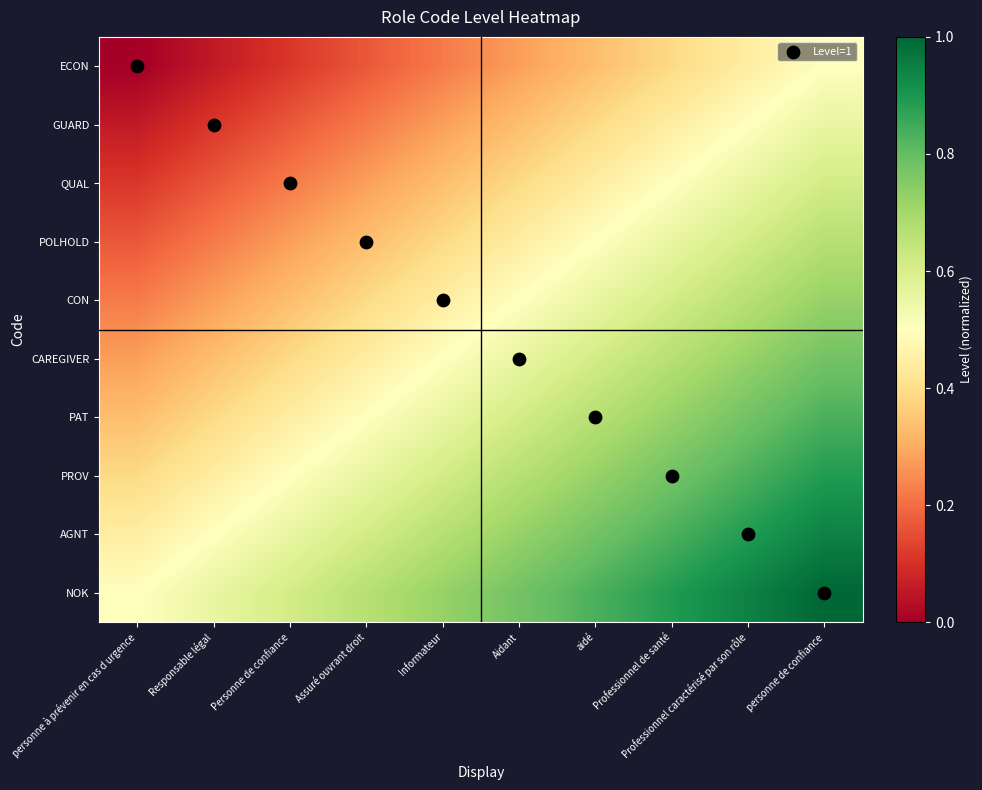

At which category is the sum across all series the highest?

personne de confiance